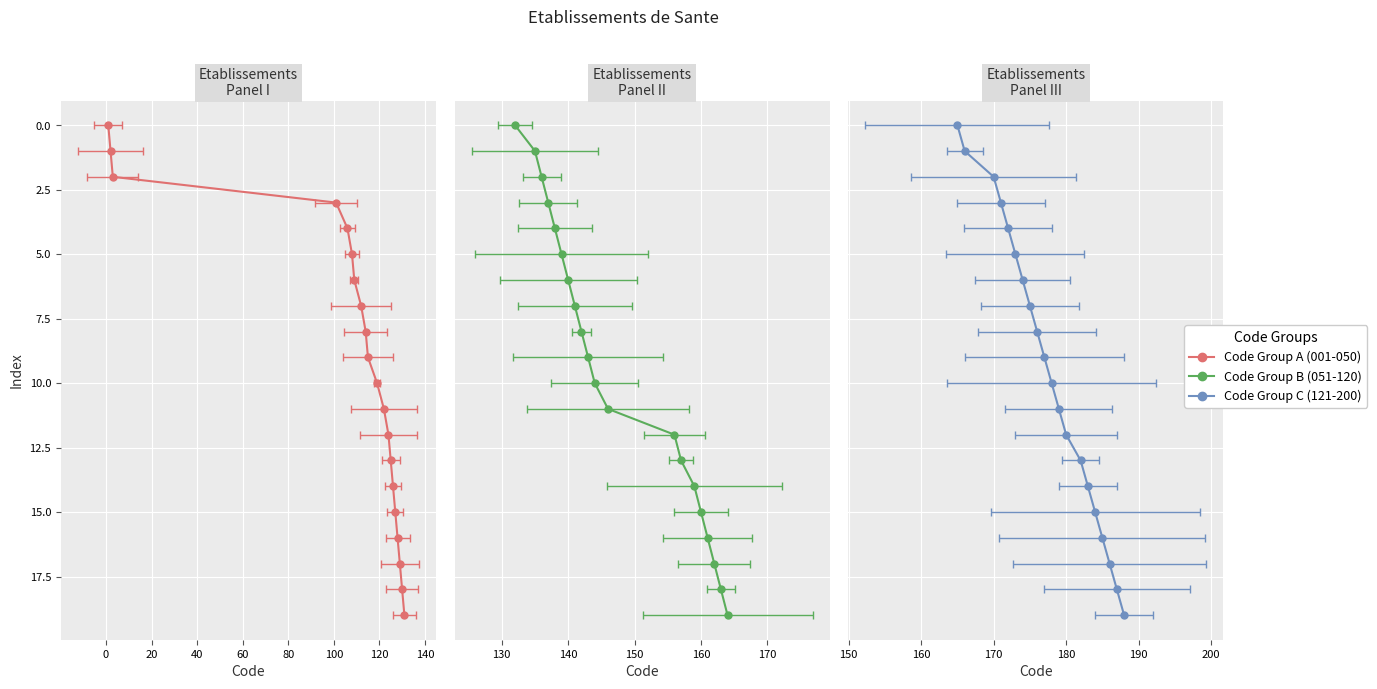

True or false: Code Group B (051-120) and Code Group C (121-200) cross at least once.

False